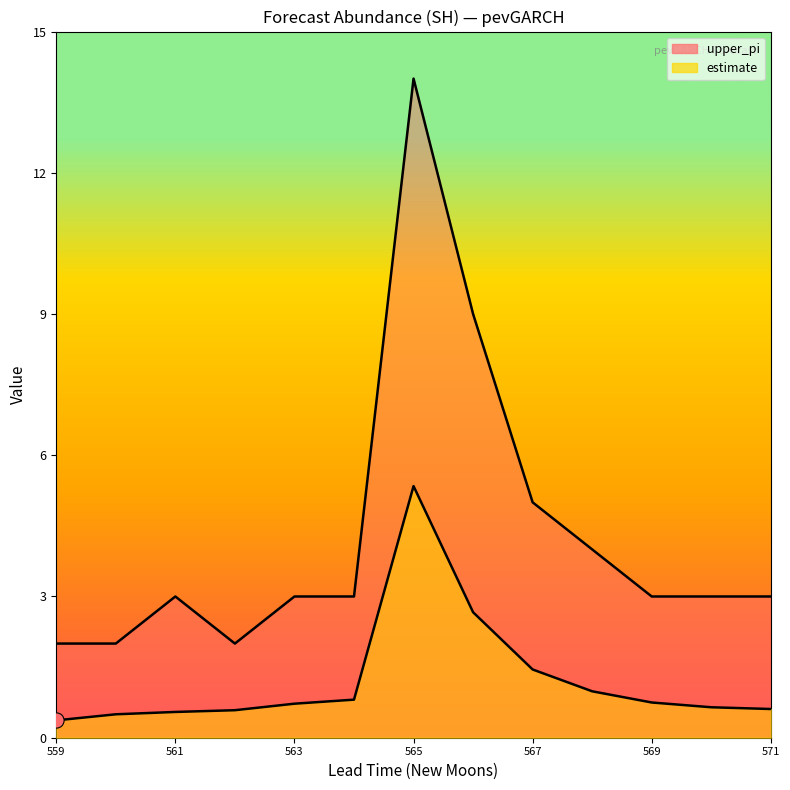

At which category is the sum across all series the highest?

565